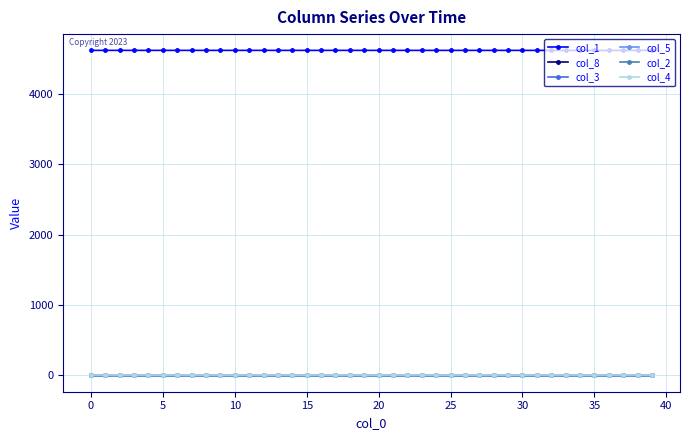

True or false: col_1 and col_5 intersect in this chart.

False